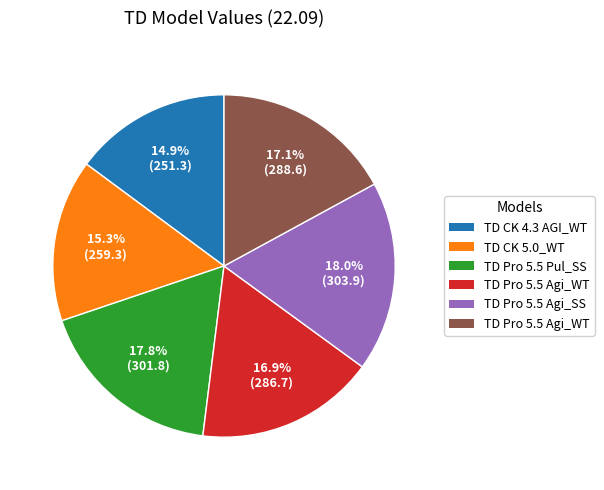

Count the number of slices in the pie.

6